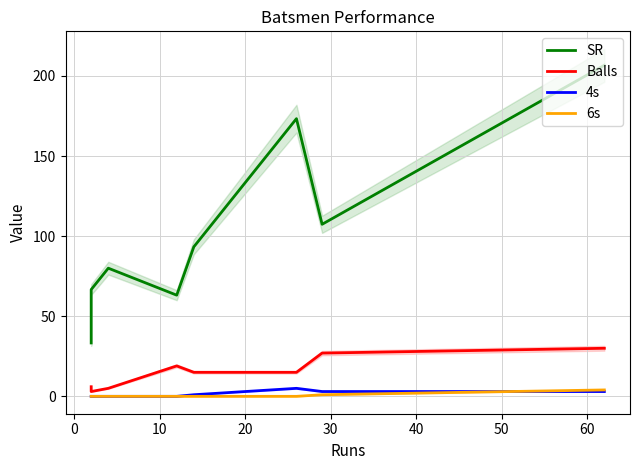

How many lines are shown in the chart?

4